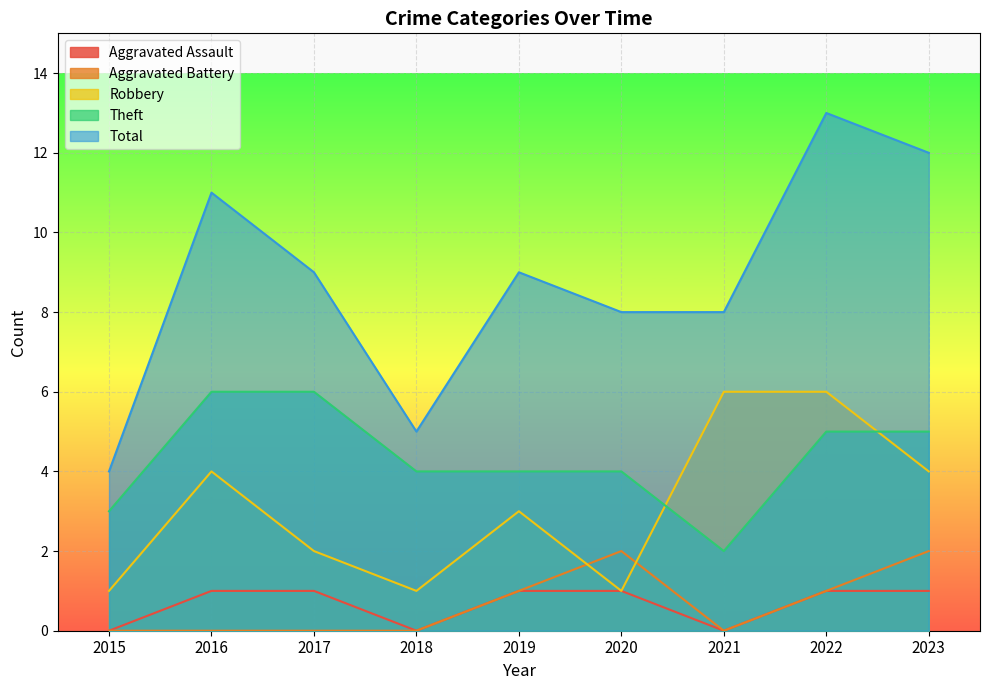

What is the difference between the maximum and minimum values in the Aggravated Battery series?

2